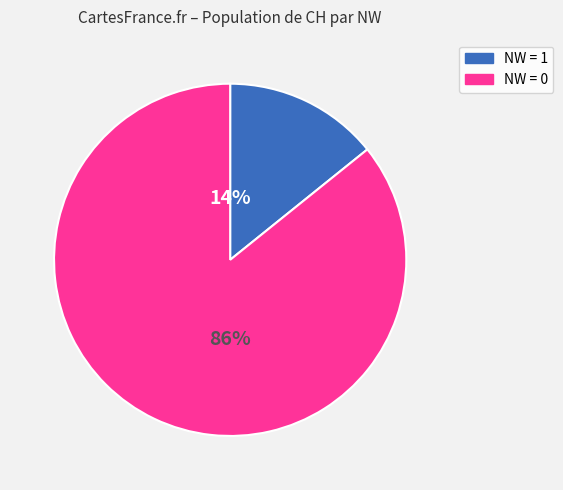

Does any single category account for the majority?

Yes